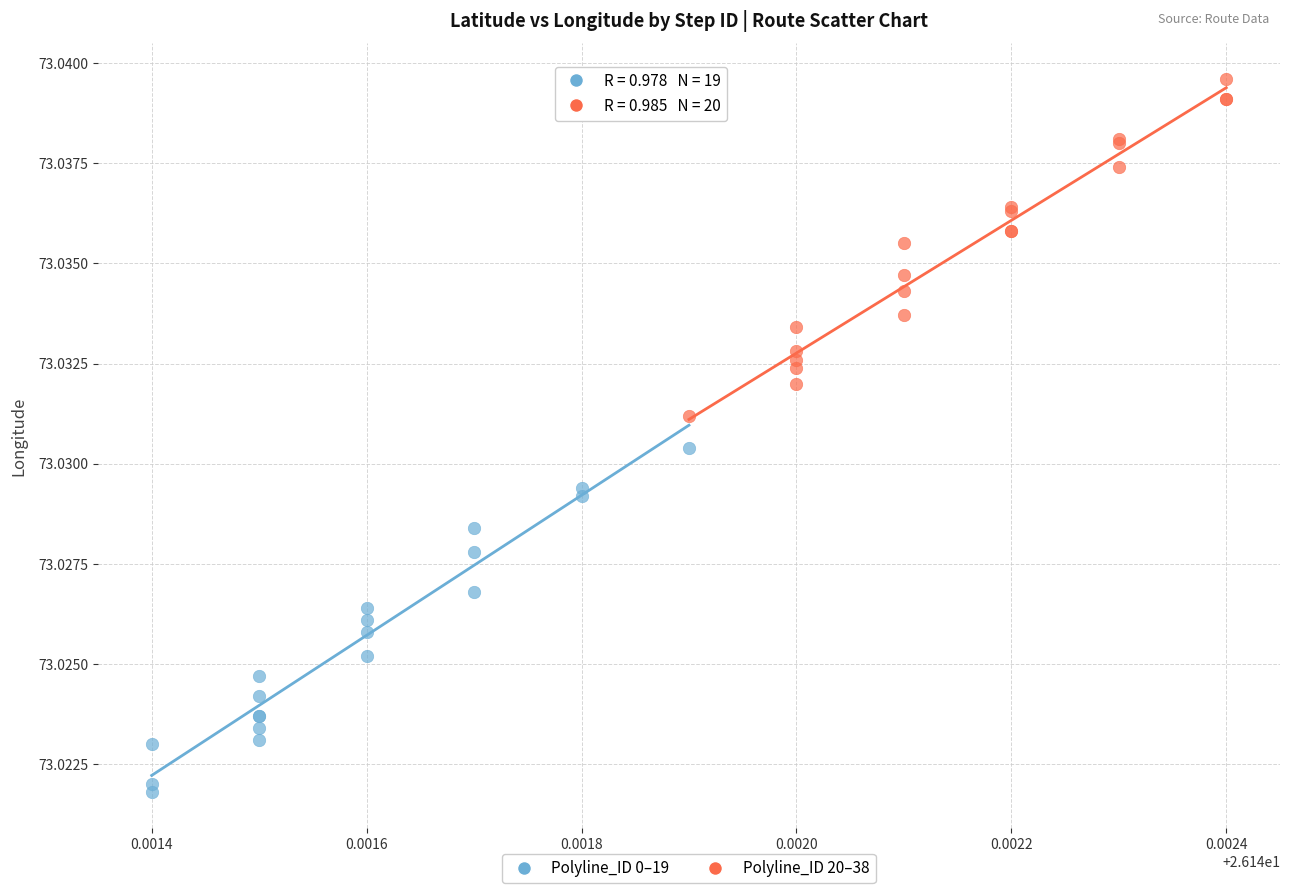

Which series reaches the minimum Y coordinate?

Polyline_ID 0–19